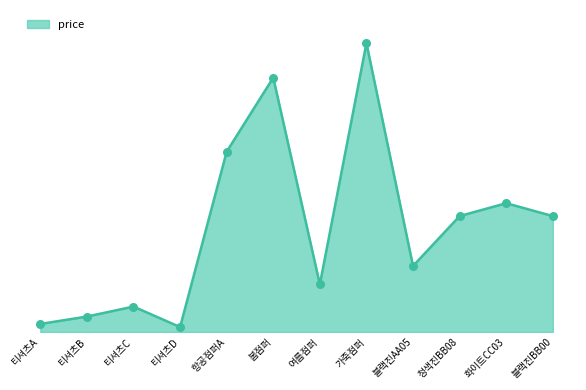

What is the ratio of the value at 블랙진BB00 to the value at 화이트CC03?

0.9